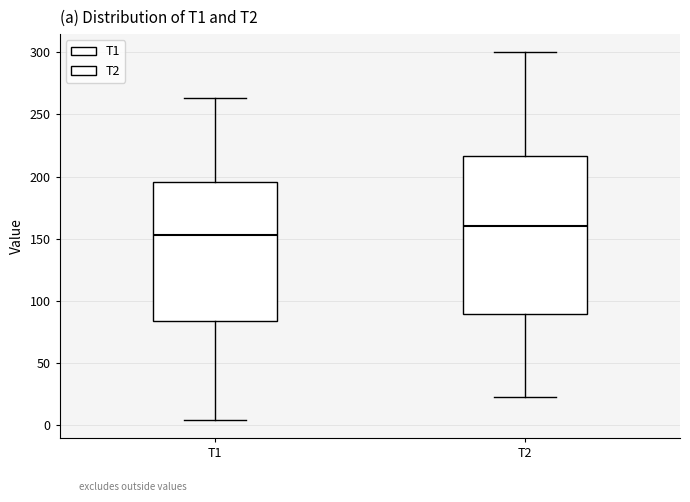

Reading left to right, transcribe this box plot: for each box, give where its median line is, the range the box spans, and where its two whiskers end, as read against the y-axis. The values are not printed on the chart, so give them approximately, as read against the axis.

T1: median 155, box 85 to 195, whiskers 5 to 265
T2: median 160, box 90 to 215, whiskers 25 to 300